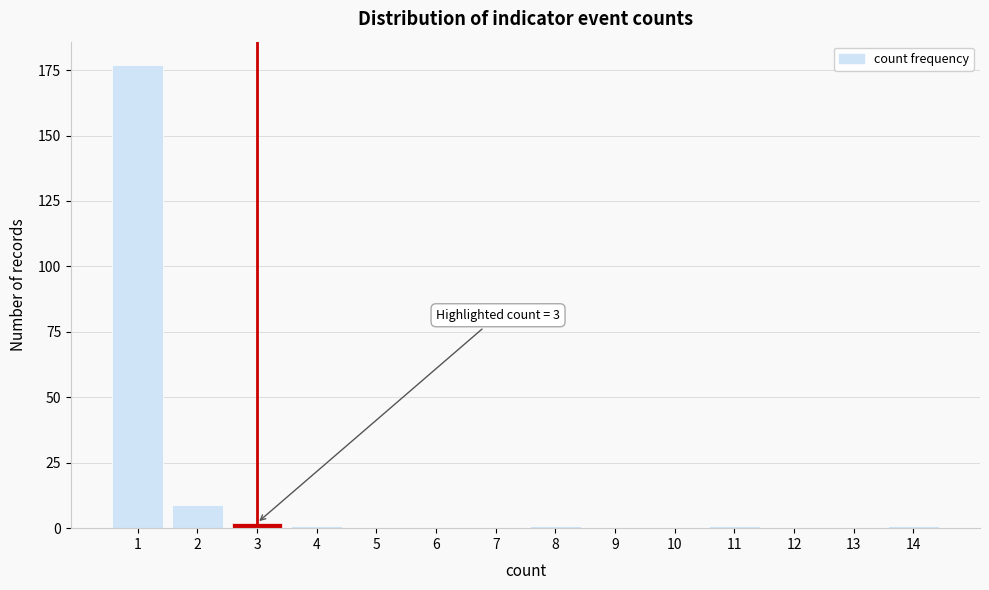

Reading right to left, extract all data points from this chart.

14=1	13=0	12=0	11=1	10=0	9=0	8=1	7=0	6=0	5=0	4=1	3=2	2=9	1=177